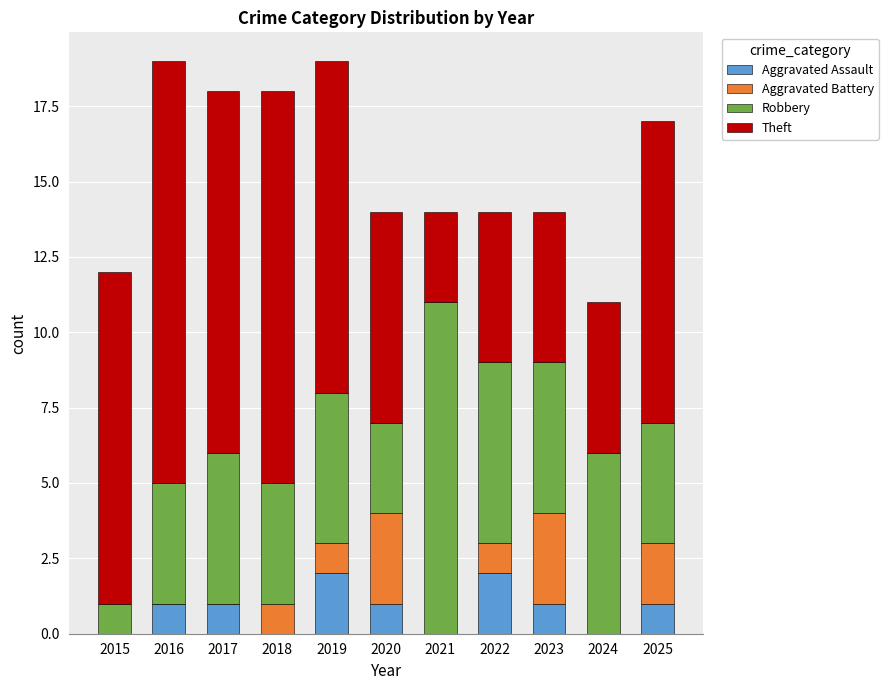

The value of Aggravated Assault at 2019 is 1. True or false?

False